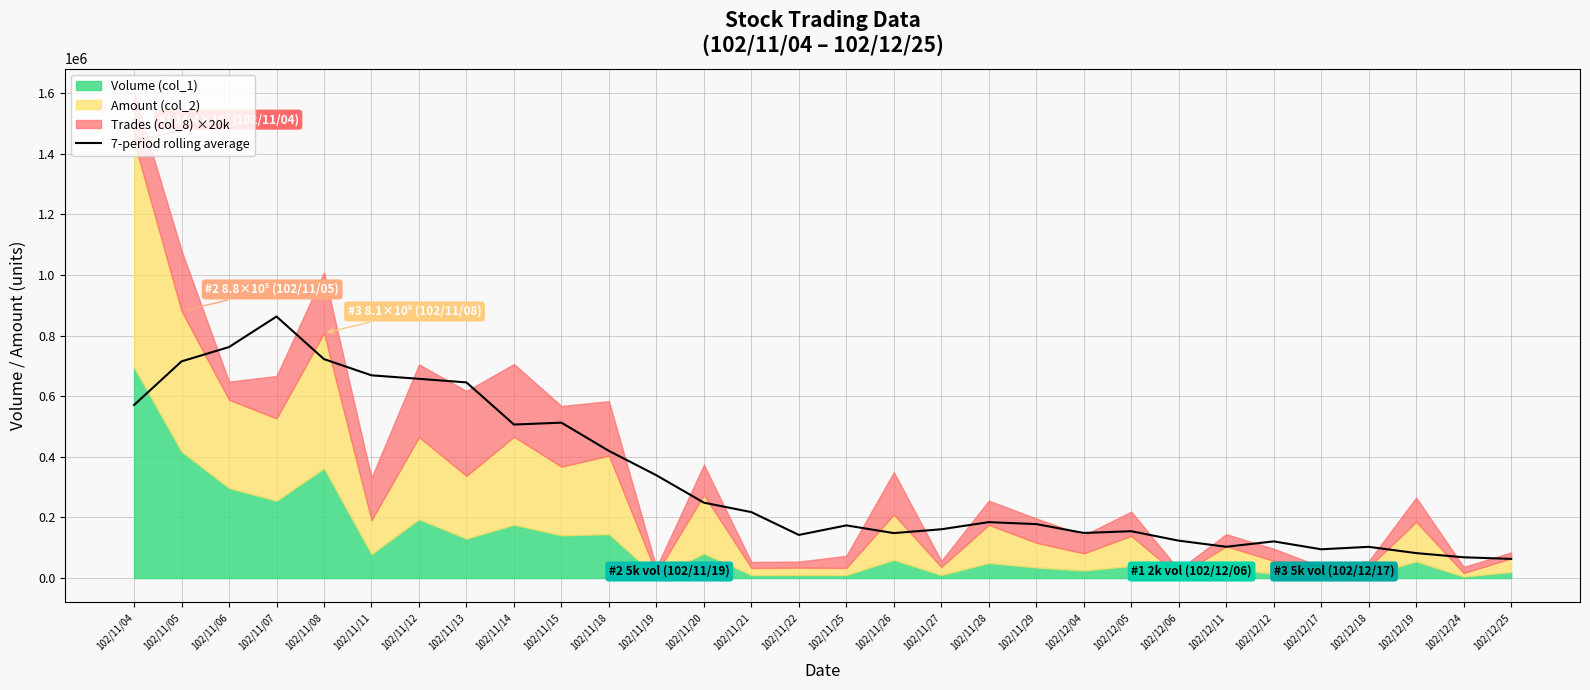

List the labels in order of value, largest first.

102/11/07, 102/11/06, 102/11/08, 102/11/05, 102/11/11, 102/11/12, 102/11/13, 102/11/04, 102/11/15, 102/11/14, 102/11/18, 102/11/19, 102/11/20, 102/11/21, 102/11/28, 102/11/29, 102/11/25, 102/11/27, 102/12/05, 102/12/04, 102/11/26, 102/11/22, 102/12/06, 102/12/12, 102/12/11, 102/12/18, 102/12/17, 102/12/19, 102/12/24, 102/12/25